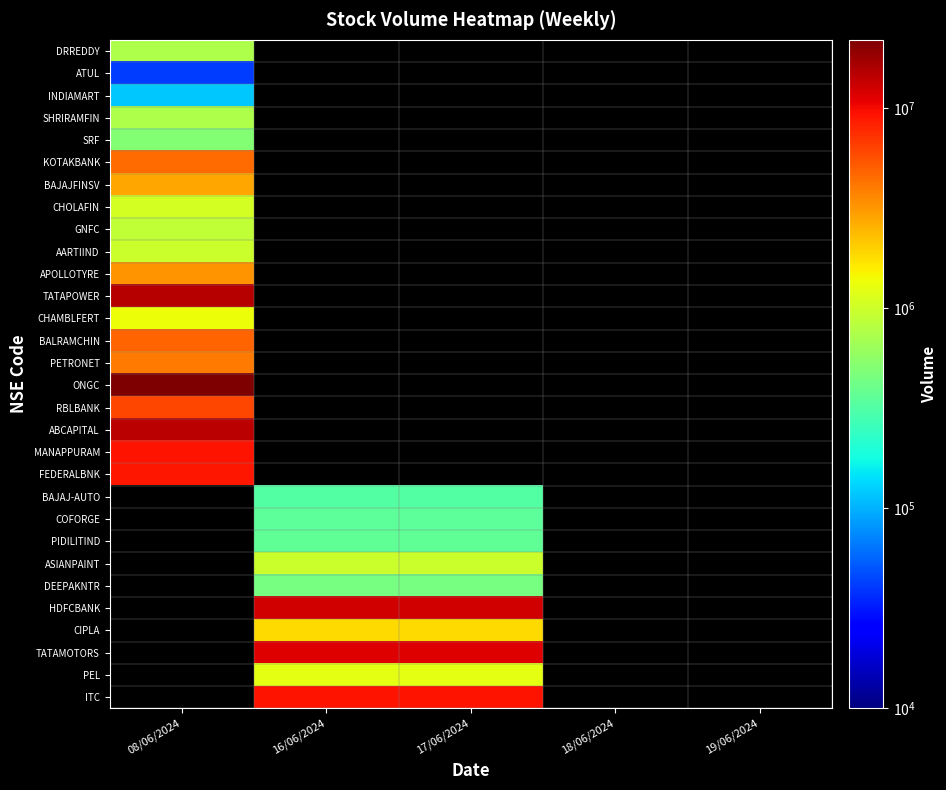

What is the smallest value displayed?

41934.0